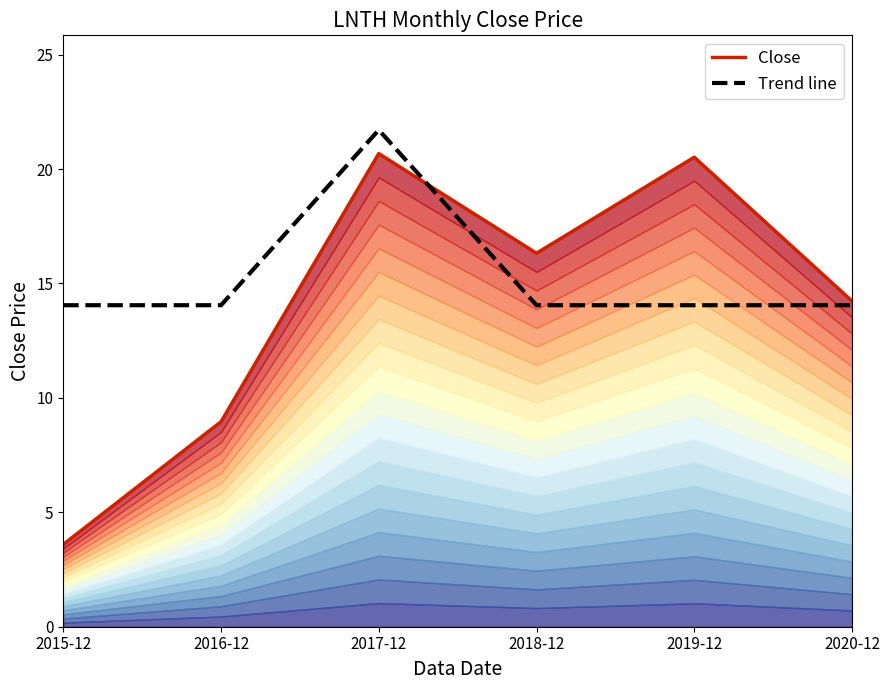

What is the total value across all series at 2019-12?

34.6